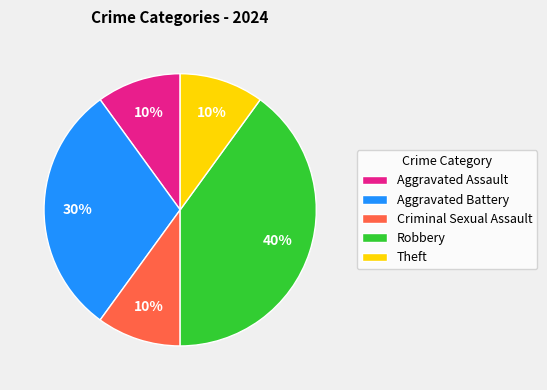

Which category has the biggest portion of the pie?

Robbery